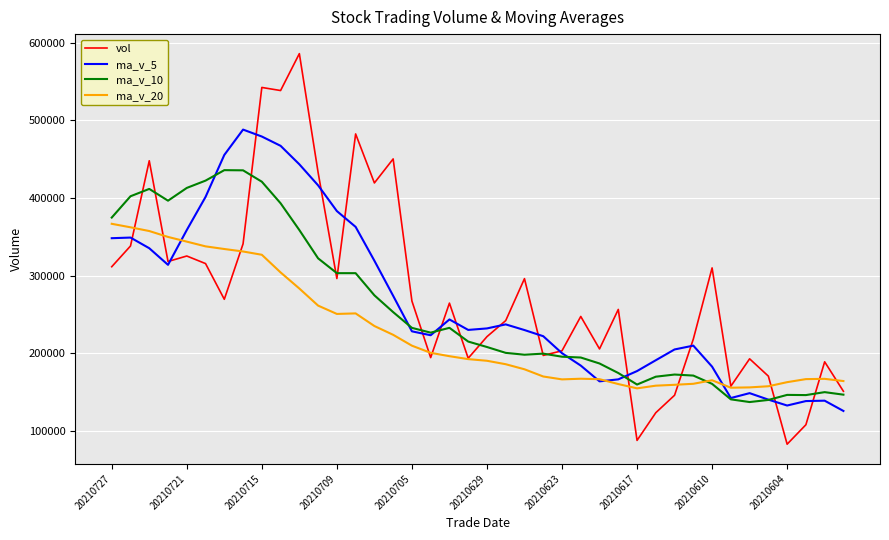

Which series has the largest range (max minus min)?

vol